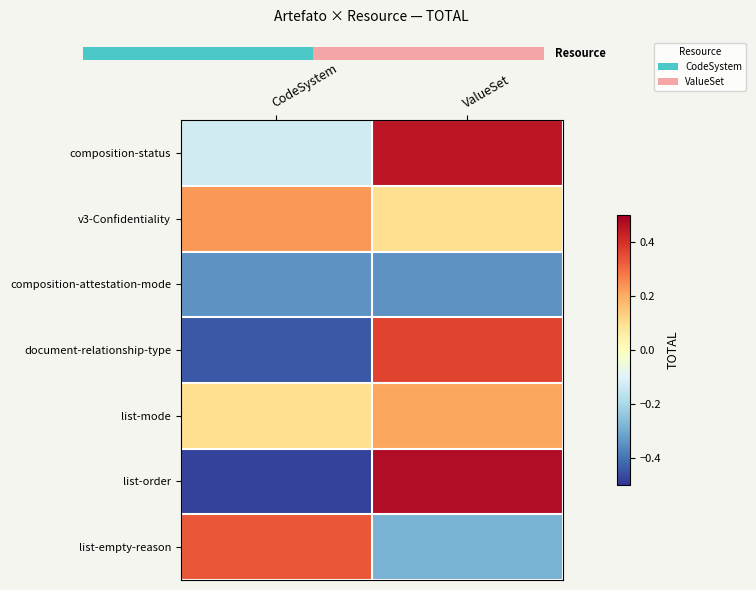

Is the value of v3-Confidentiality at CodeSystem greater than the value of list-empty-reason at CodeSystem?

No